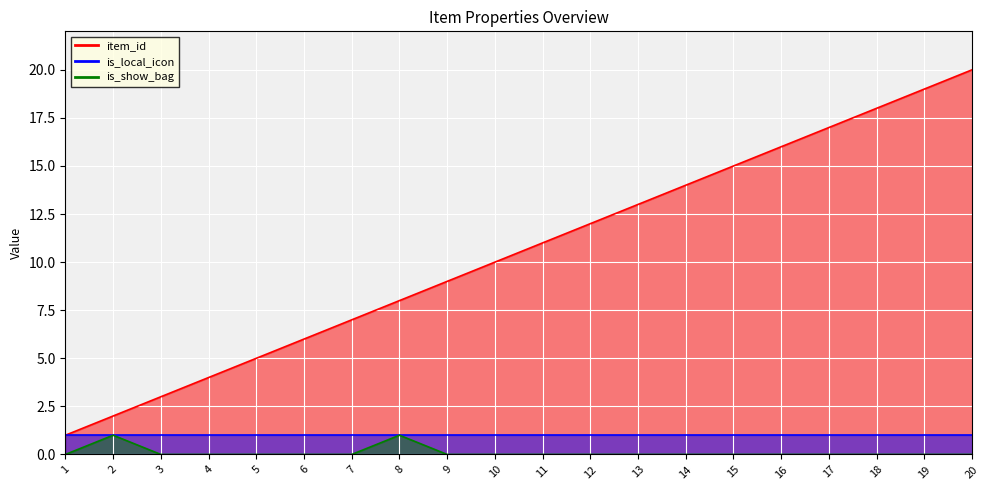

The value of is_show_bag at 19 is 0. True or false?

True